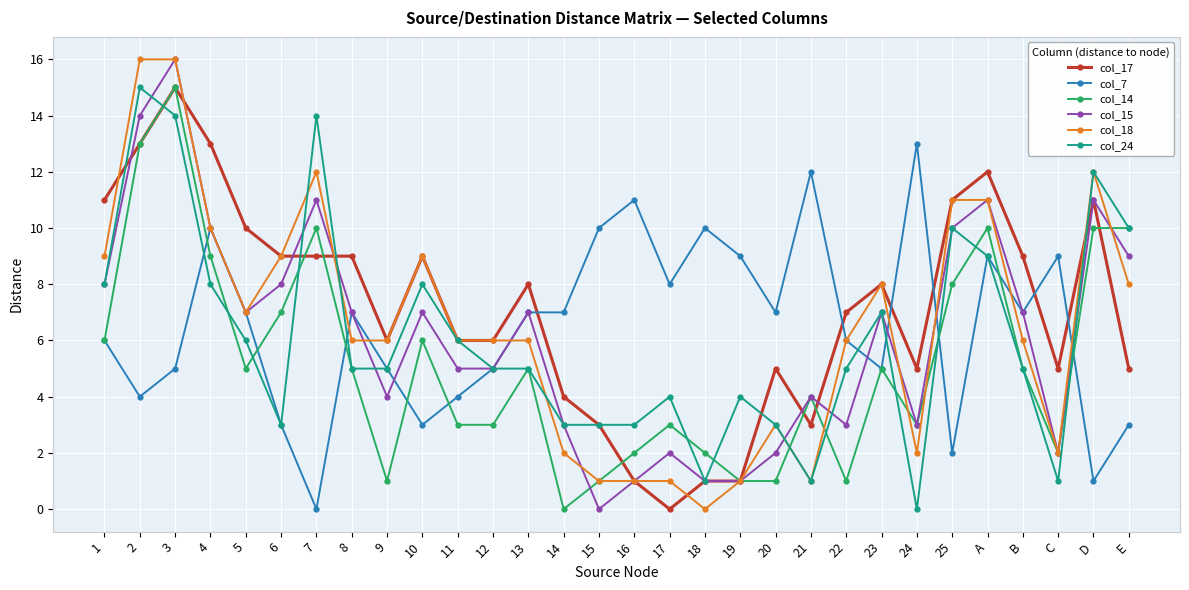

What is the average value of the col_17 series?

7